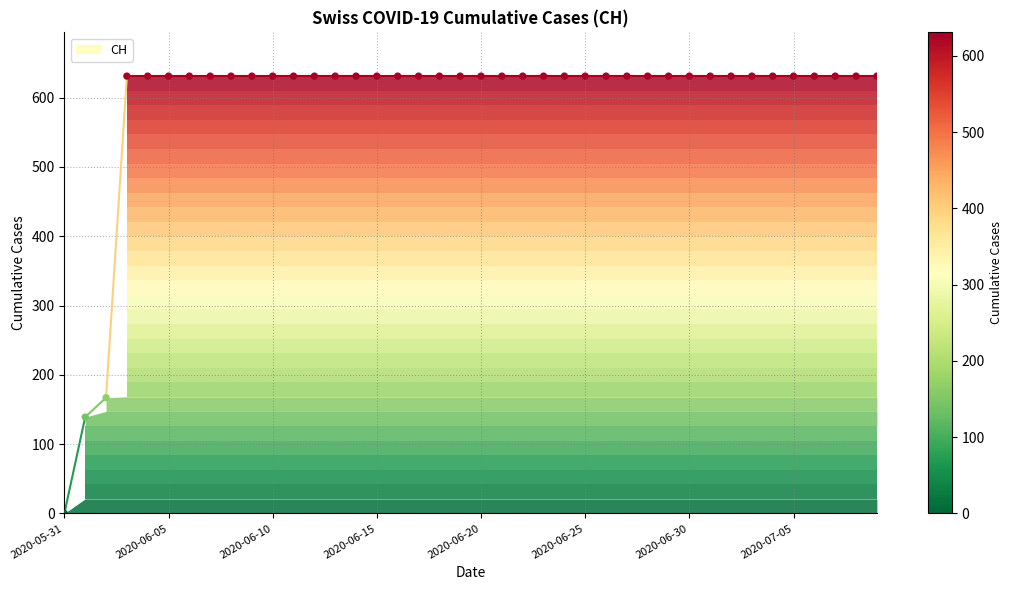

What Y value in the scatter plot is closest to 315?

167